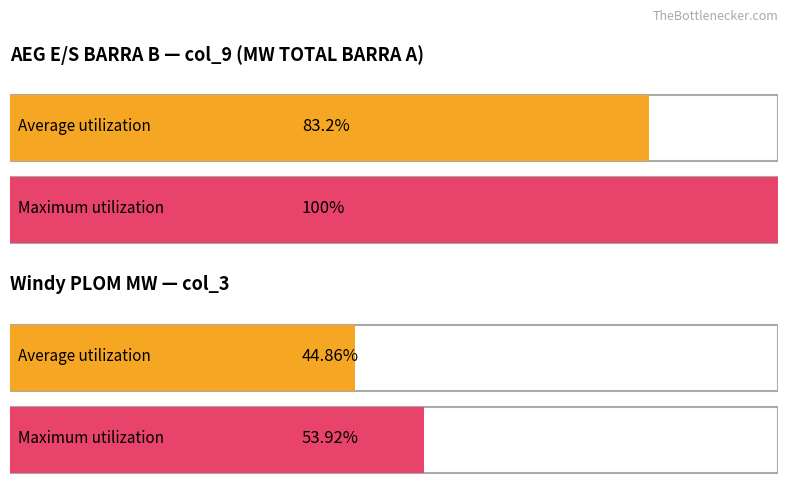

How many bars are there in each group?

2